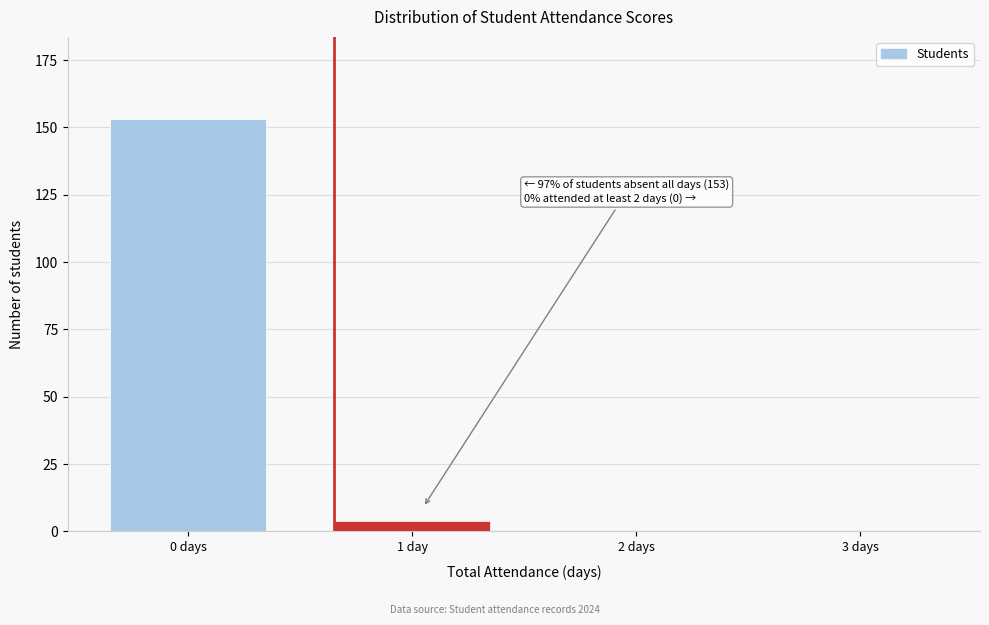

Reading right to left, extract all data points from this chart.

3 days=0	2 days=0	1 day=4	0 days=153